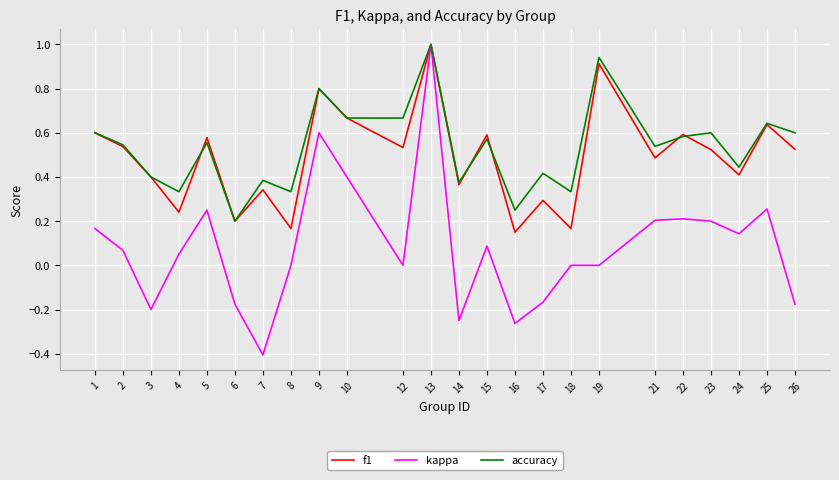

Which category has the highest value across all series?

13